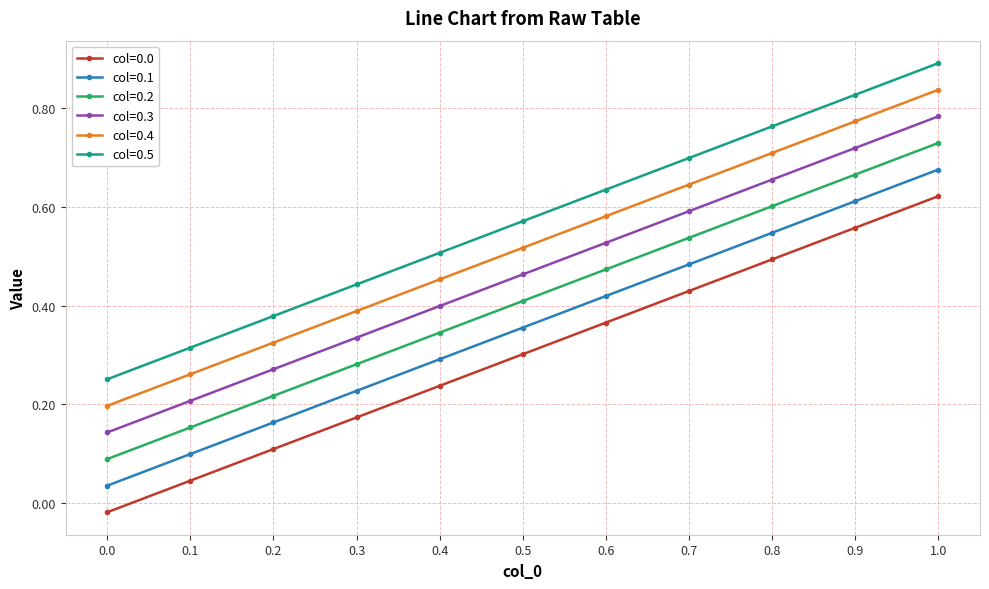

True or false: col=0.2 has a value of 0.2 at 0.6.

False